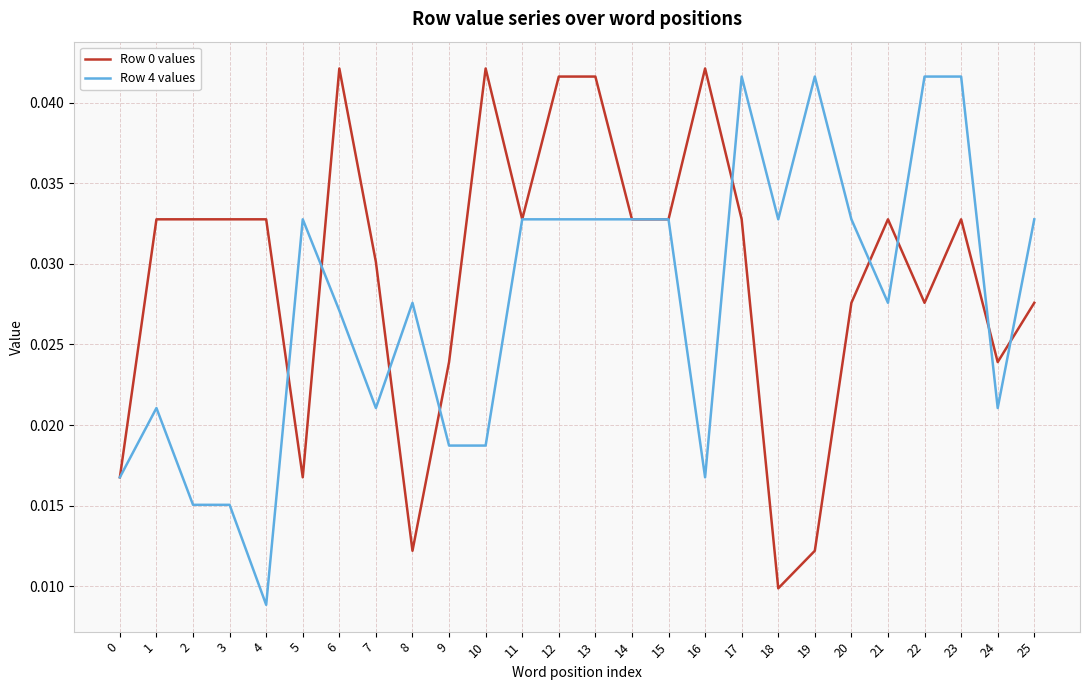

How many Row 0 values values are between 0 and 1?

26